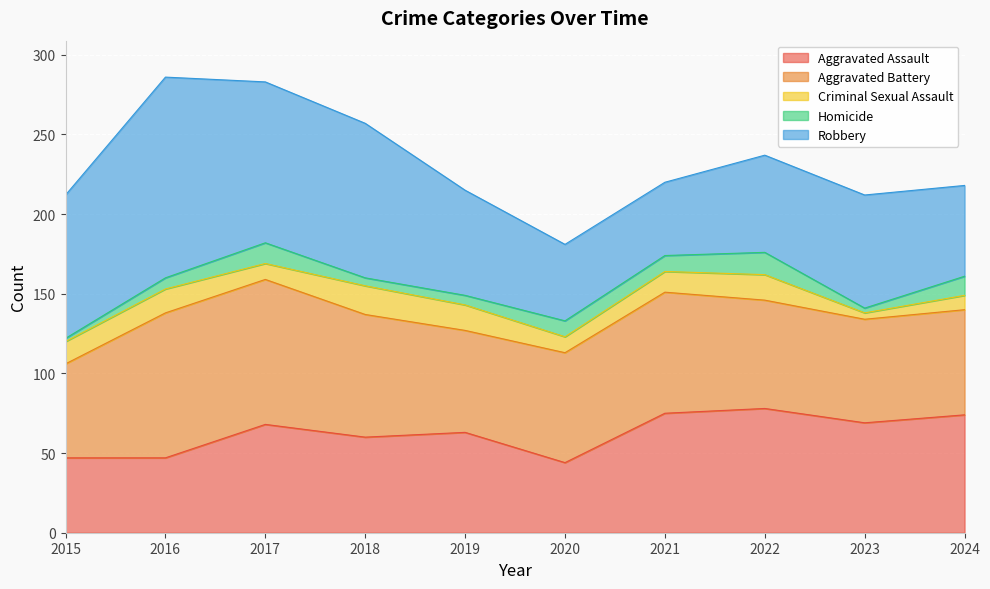

At which category does the chart reach its minimum across all series?

2015